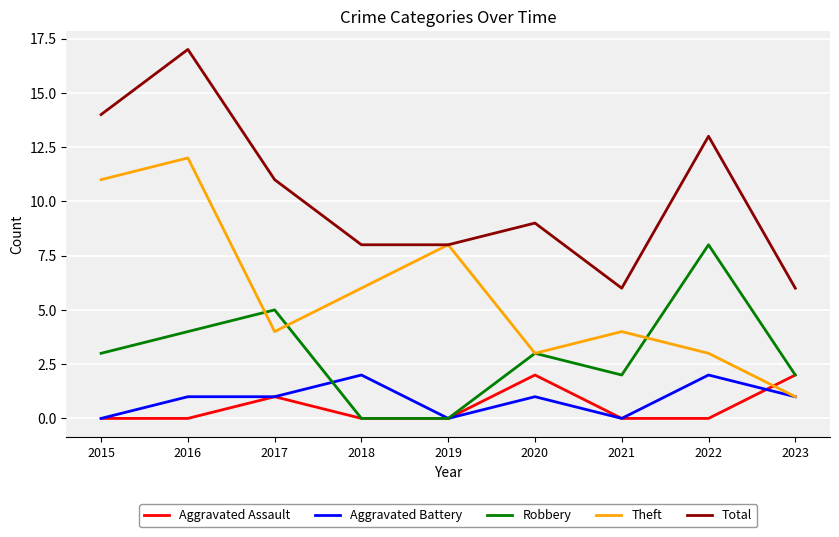

The value of Aggravated Battery at 2017 is 1. True or false?

True